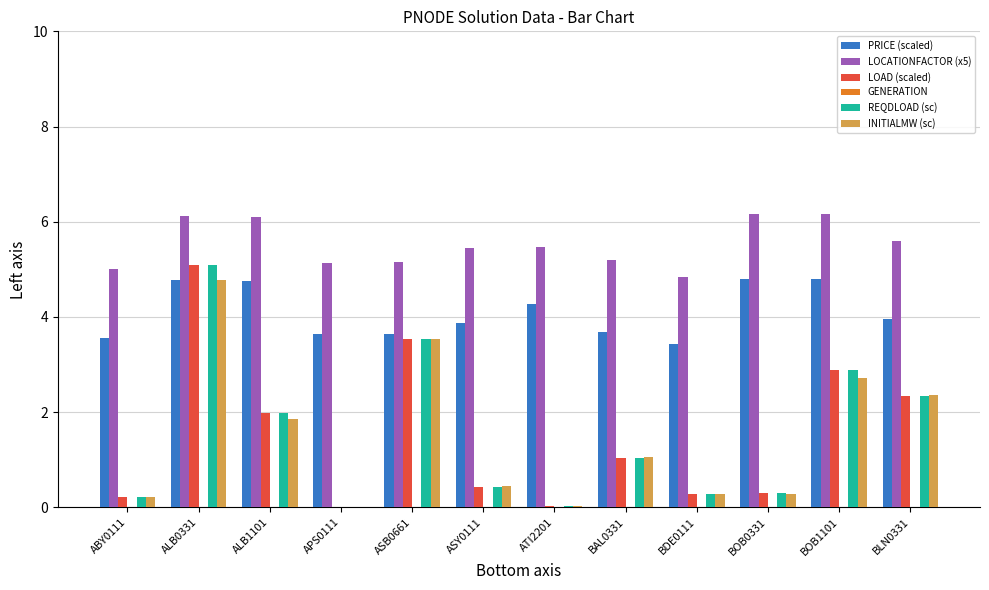

Where does the REQDLOAD (sc) series first go above 1?

ALB0331